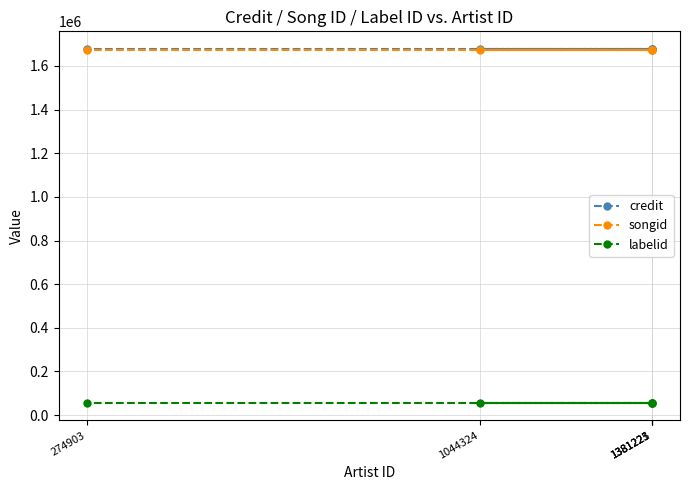

At which category is the sum across all series the highest?

1381225